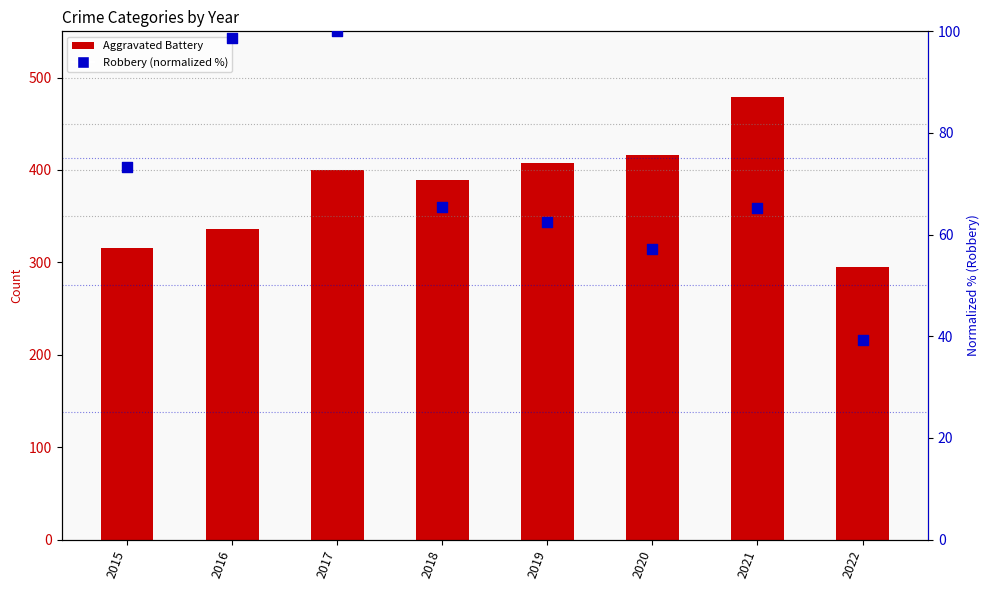

What are all the series names shown in the legend?

Aggravated Battery, Robbery (normalized %)